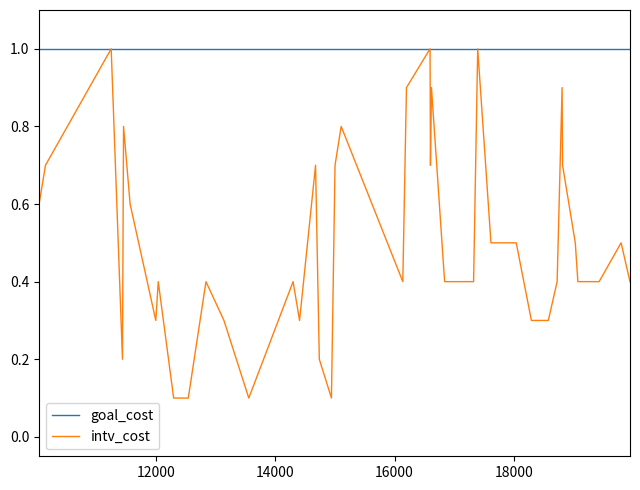

Which series has the largest total across all categories?

goal_cost